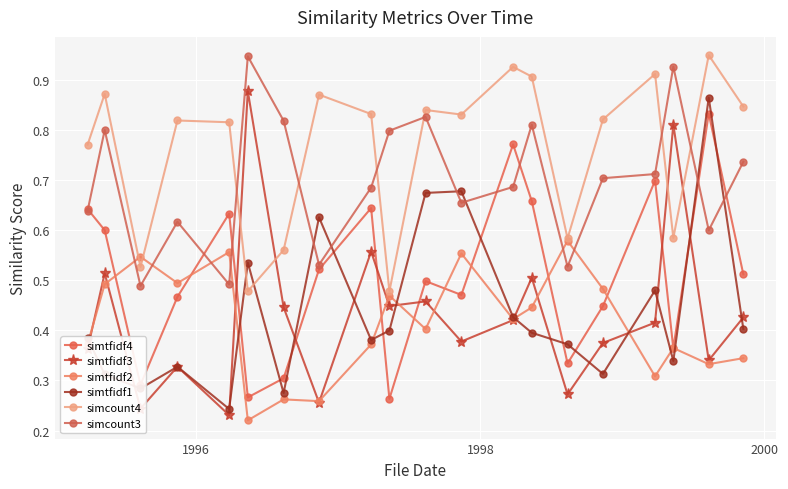

How many categories are shown in the chart?

20